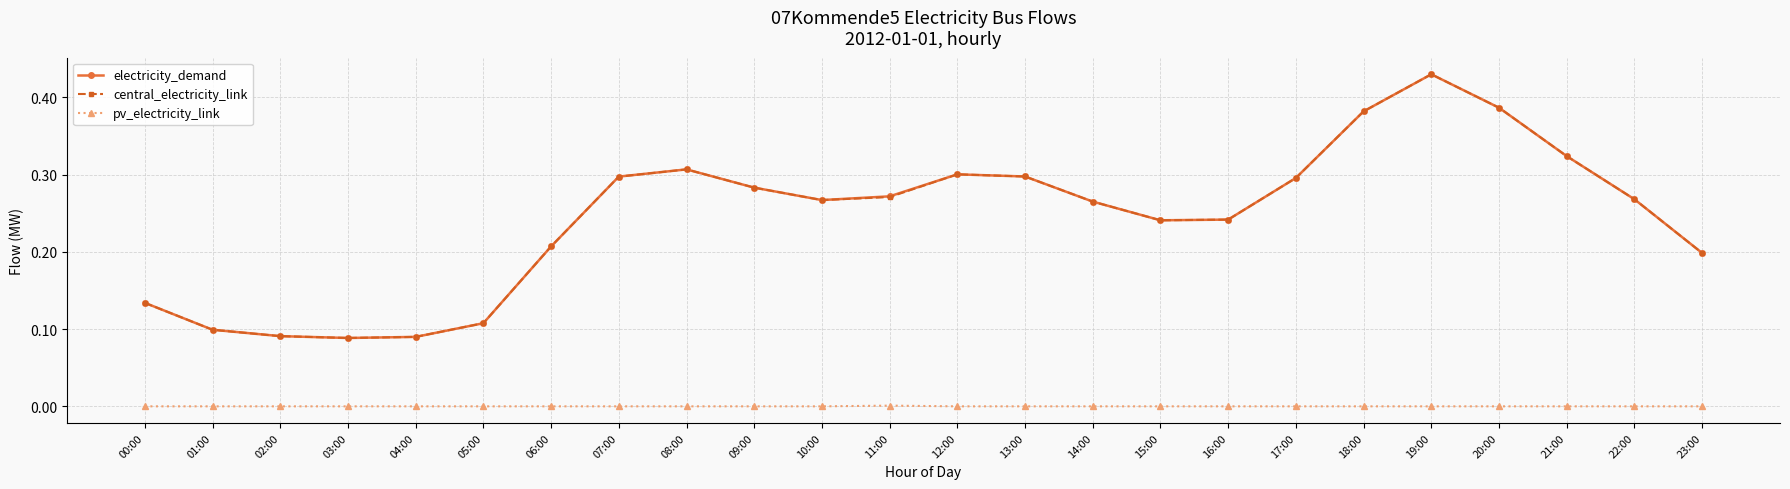

Which category has the highest value in the electricity_demand series?

19:00